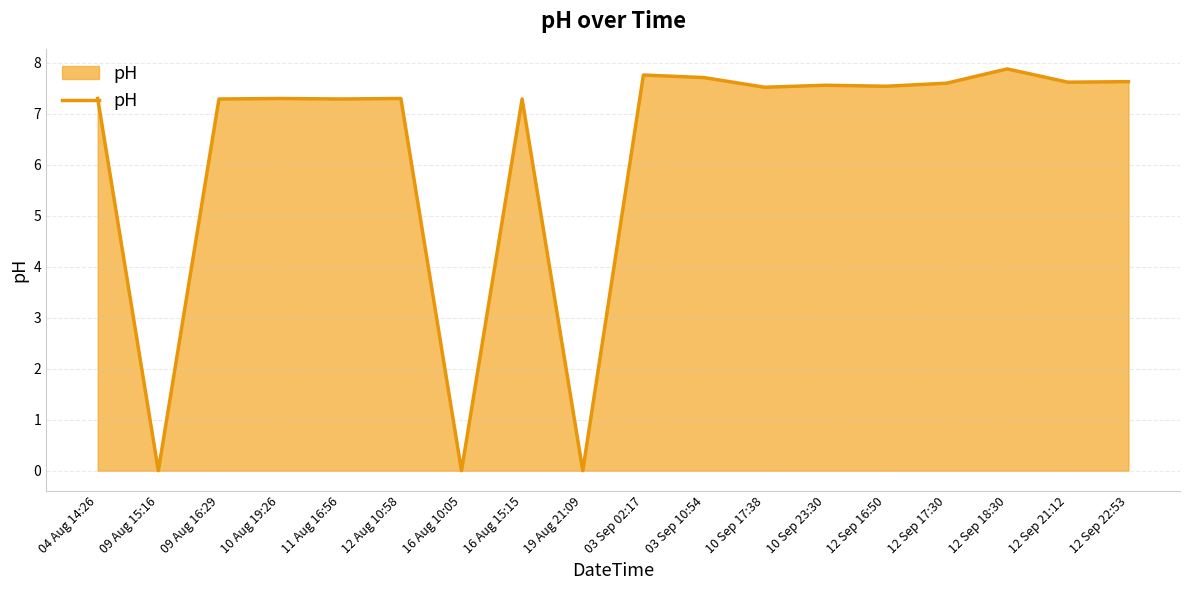

Does the chart have visible grid lines?

Yes